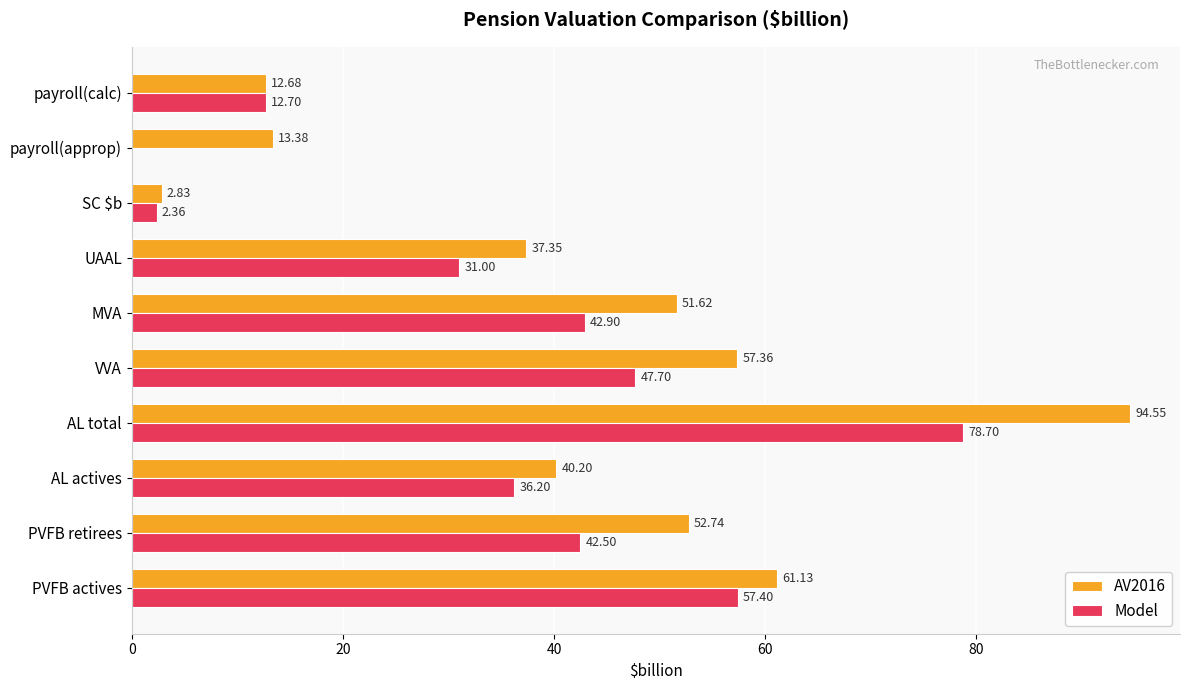

What is the sum of the Model values at payroll(approp) and MVA?

42.9